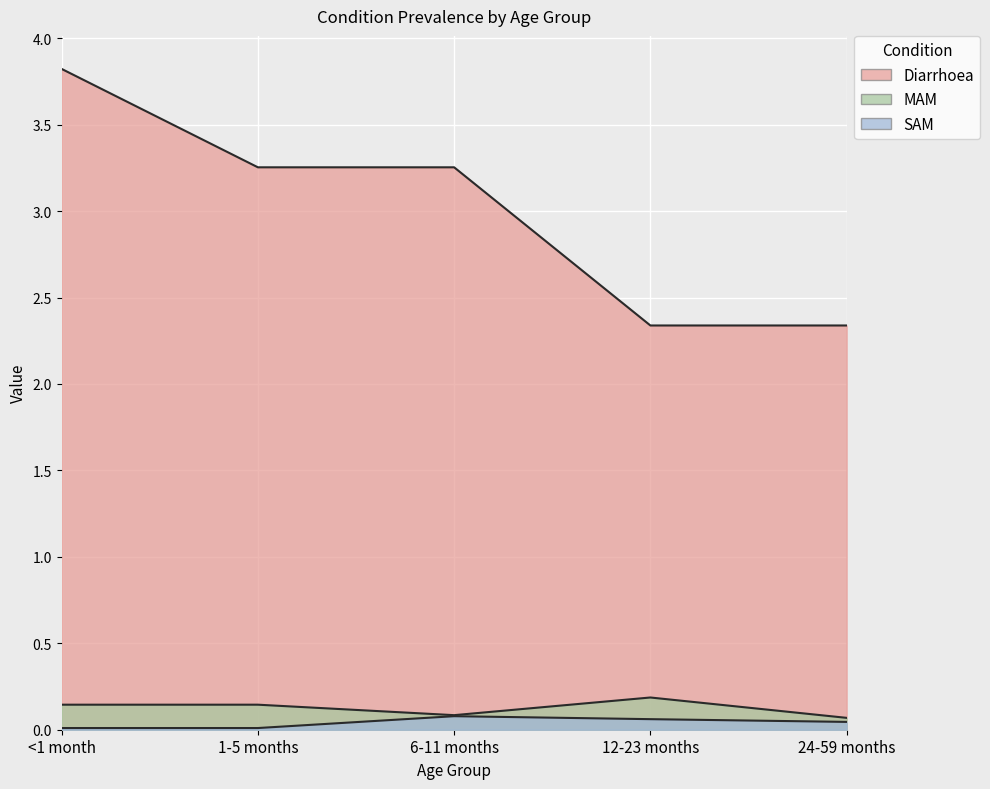

Reading right to left, what are all the values shown in this chart?

Diarrhoea: 24-59 months=2.3	12-23 months=2.3	6-11 months=3.3	1-5 months=3.3	<1 month=3.8
MAM: 24-59 months=0.1	12-23 months=0.2	6-11 months=0.1	1-5 months=0.1	<1 month=0.1
SAM: 24-59 months=0.0	12-23 months=0.1	6-11 months=0.1	1-5 months=0.0	<1 month=0.0